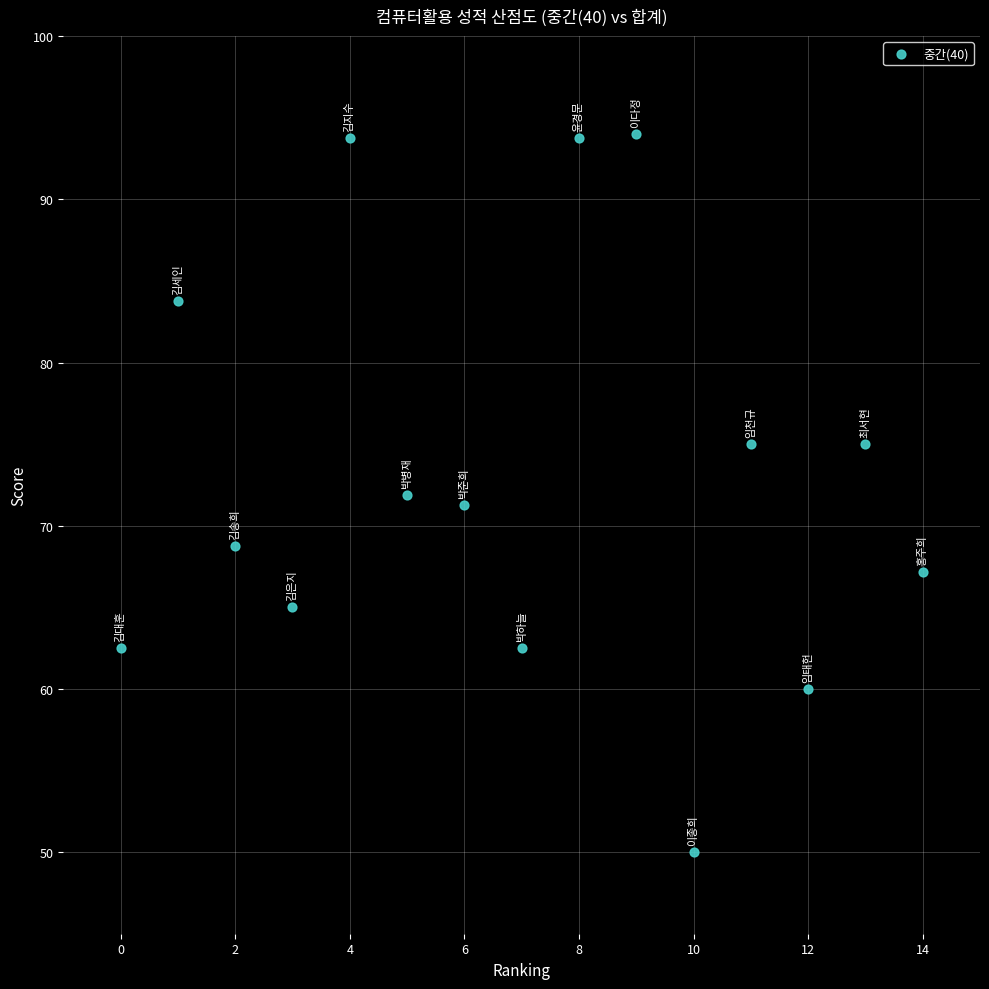

What is the range of Y values (max minus min)?

44.0